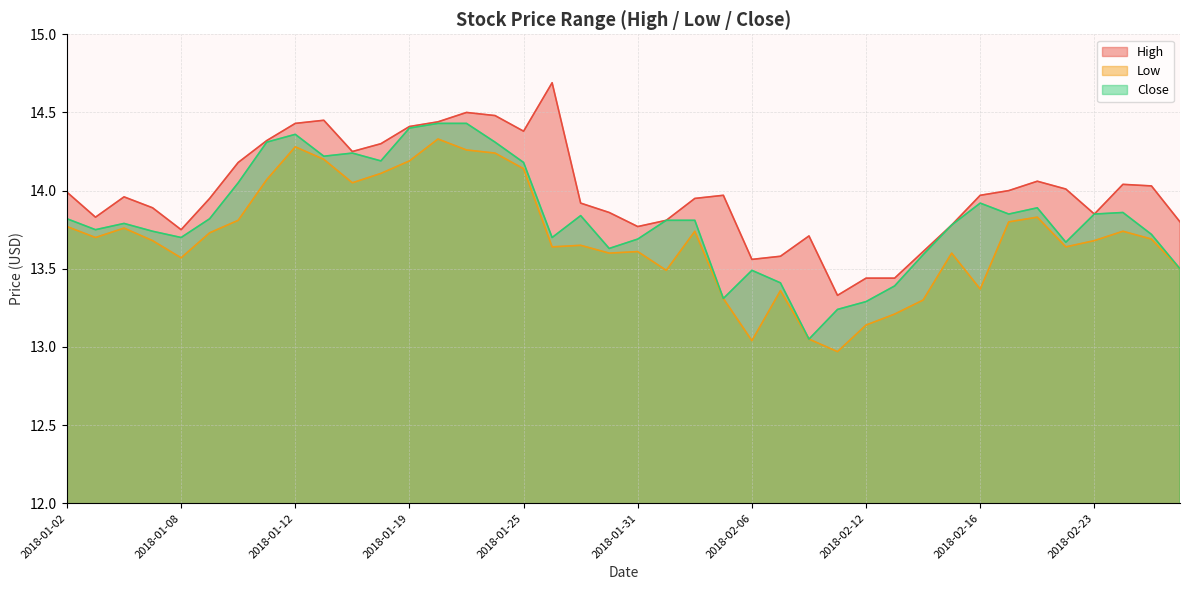

At which category does the chart reach its peak across all series?

2018-01-26